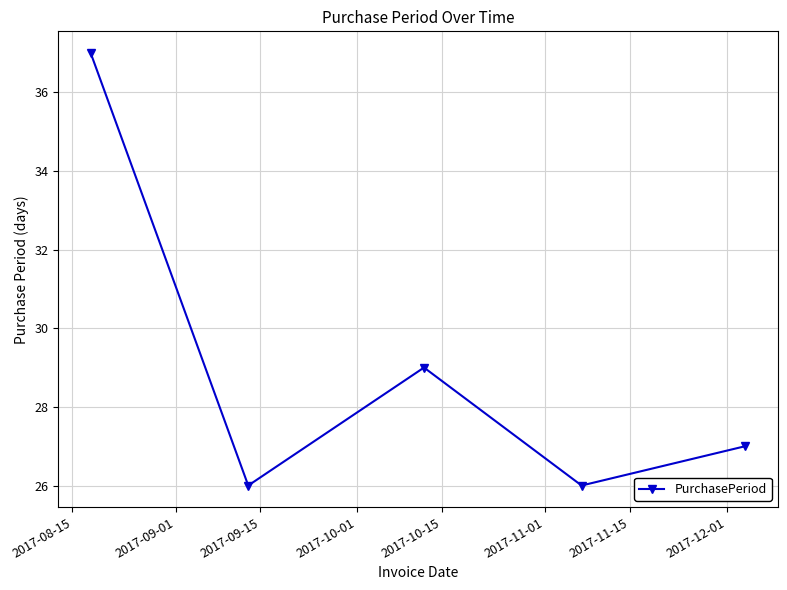

What is the value of the 4th point from the left?

26